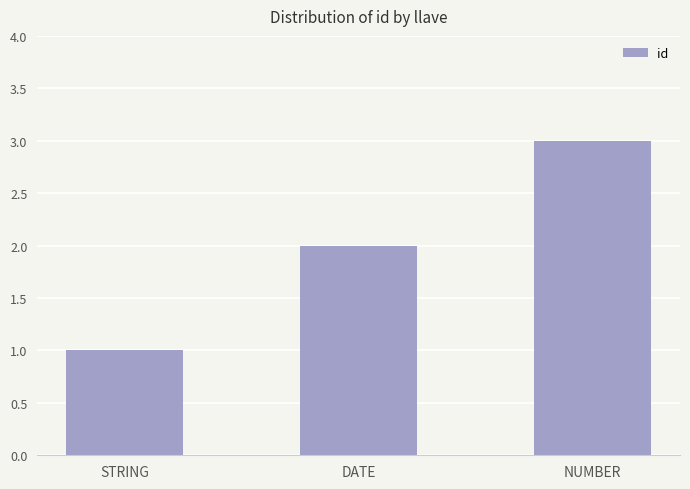

Where is the data nearest to the value 2?

DATE